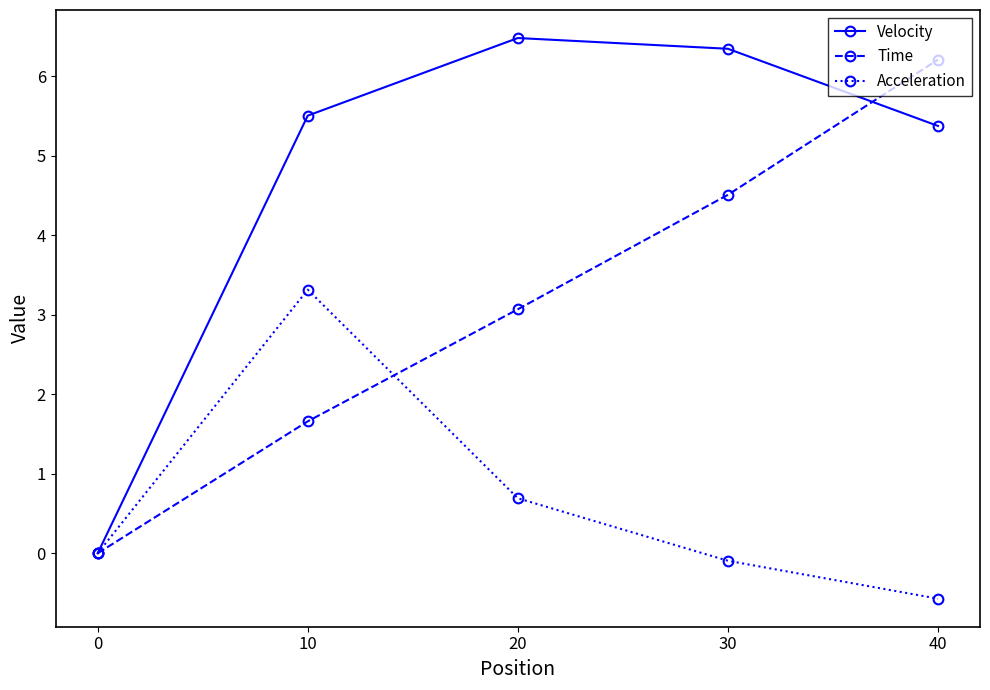

What is the sum of all Acceleration values?

3.3